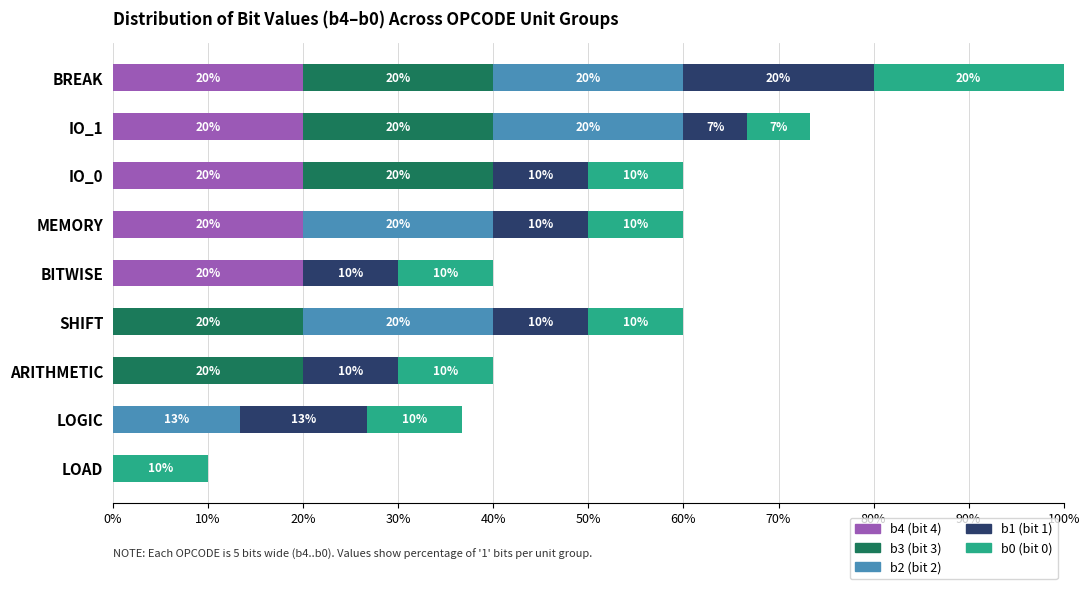

What is the total value across all series at LOAD?

10.0